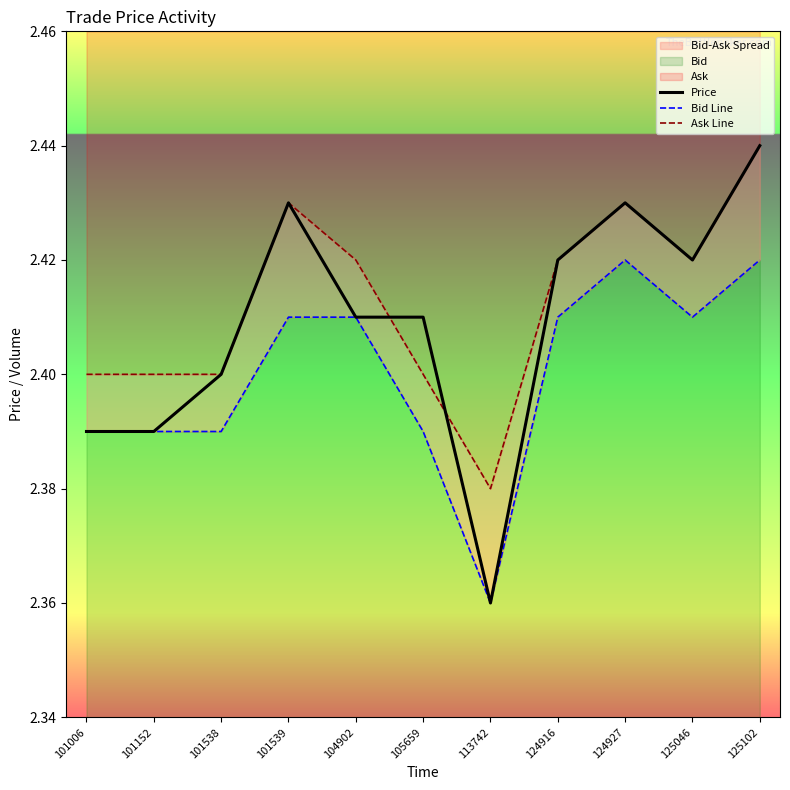

The Ask Line series shows 2.4 at 104902. True or false?

True